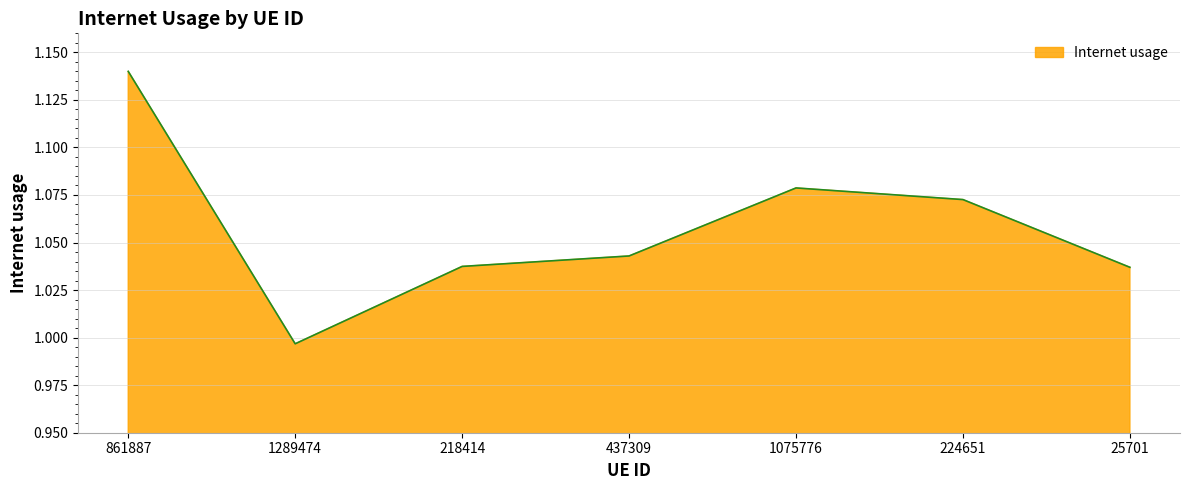

Which has a higher value, 224651 or 861887?

861887